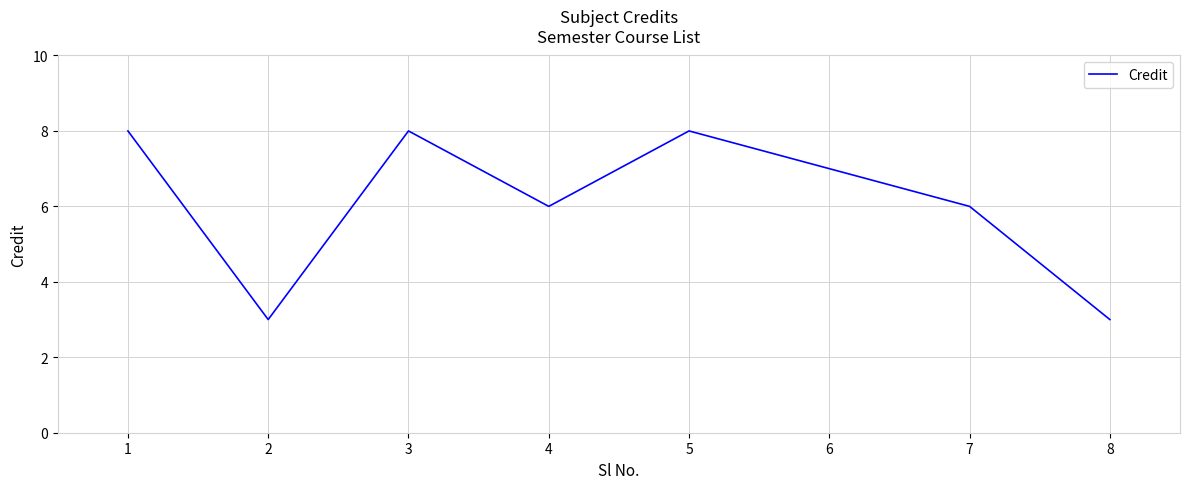

What is the sum of the values at 1 and 5?

16